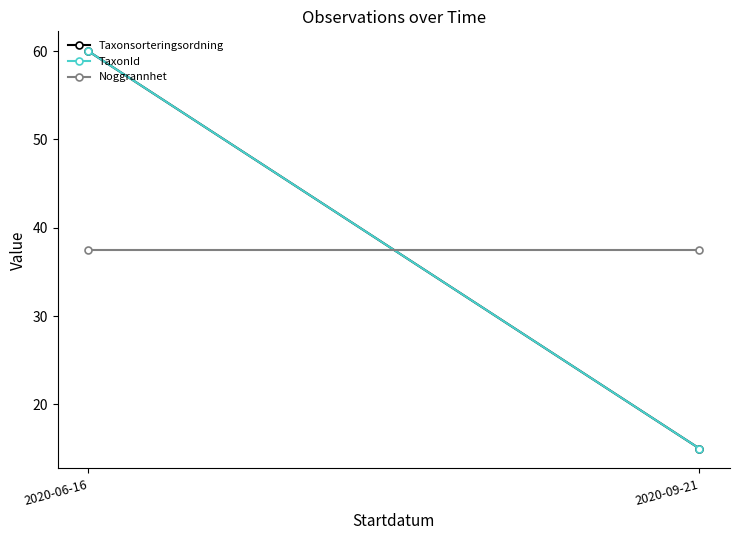

How many lines are shown in the chart?

3